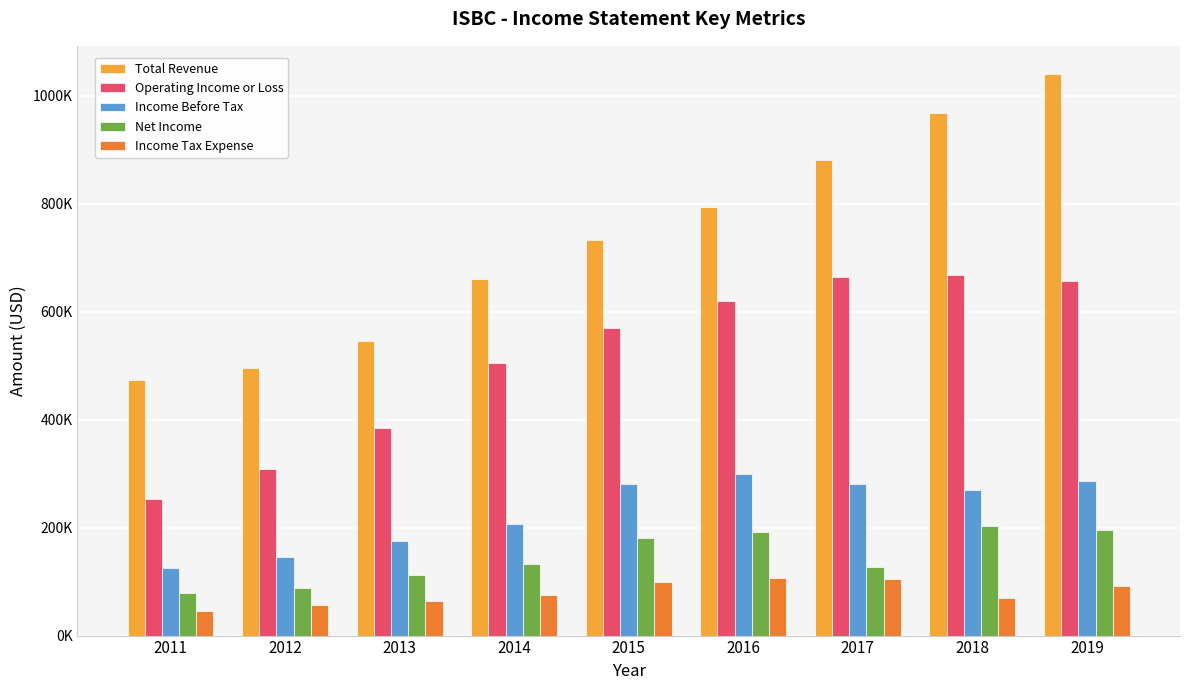

What are all the series names shown in the legend?

Total Revenue, Operating Income or Loss, Income Before Tax, Net Income, Income Tax Expense